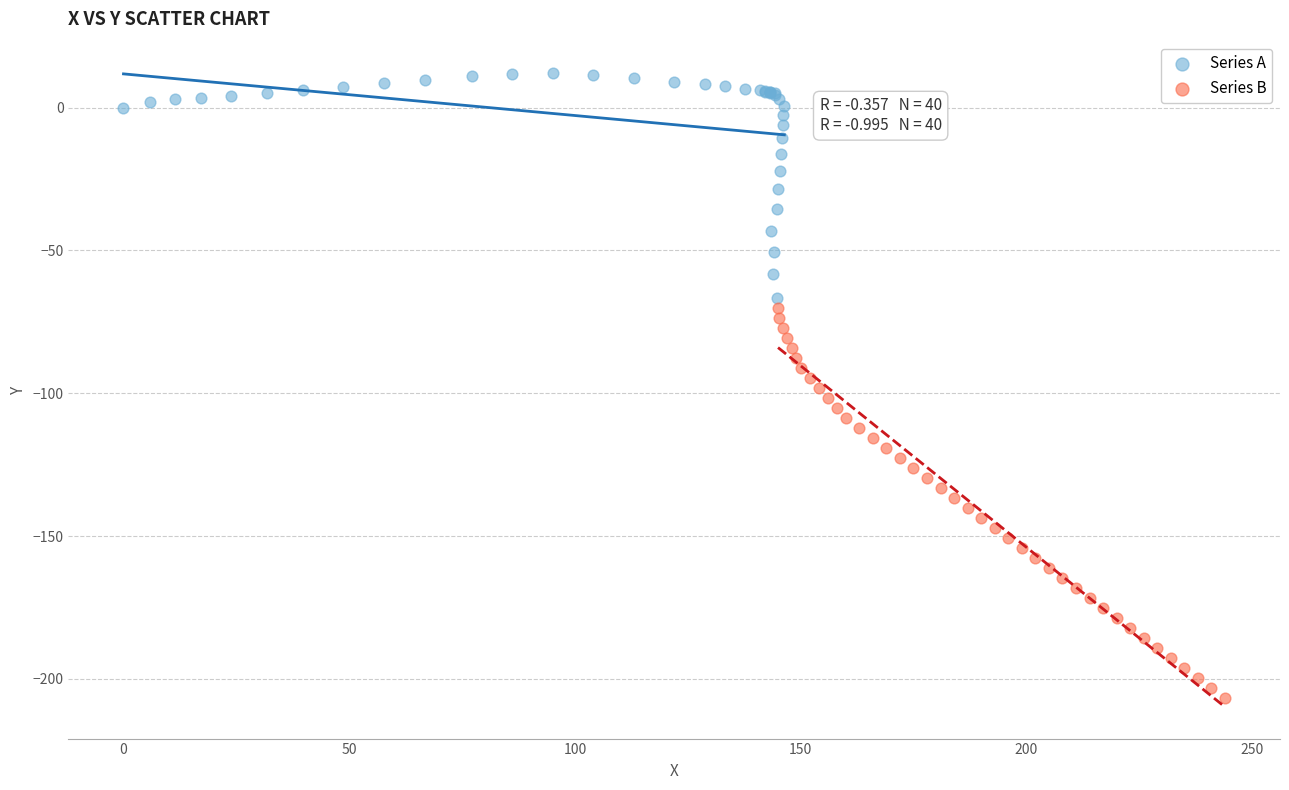

What are all the series names shown in the legend?

Series A, Series B